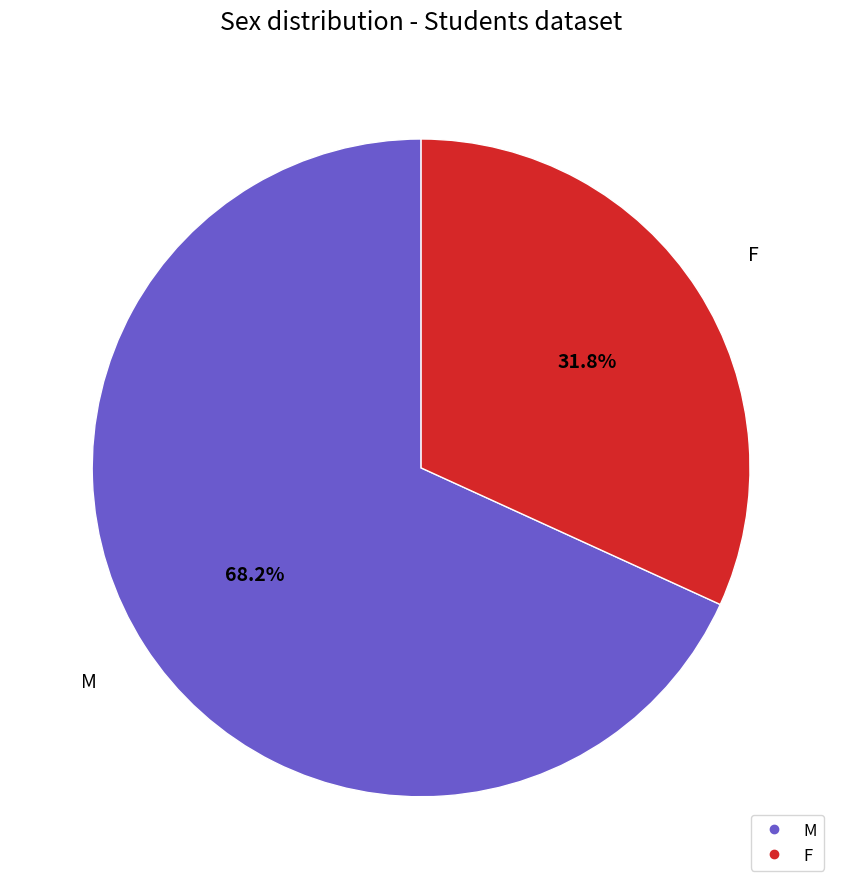

To the nearest percent, what is the difference between the F and M slice percentages?

36%